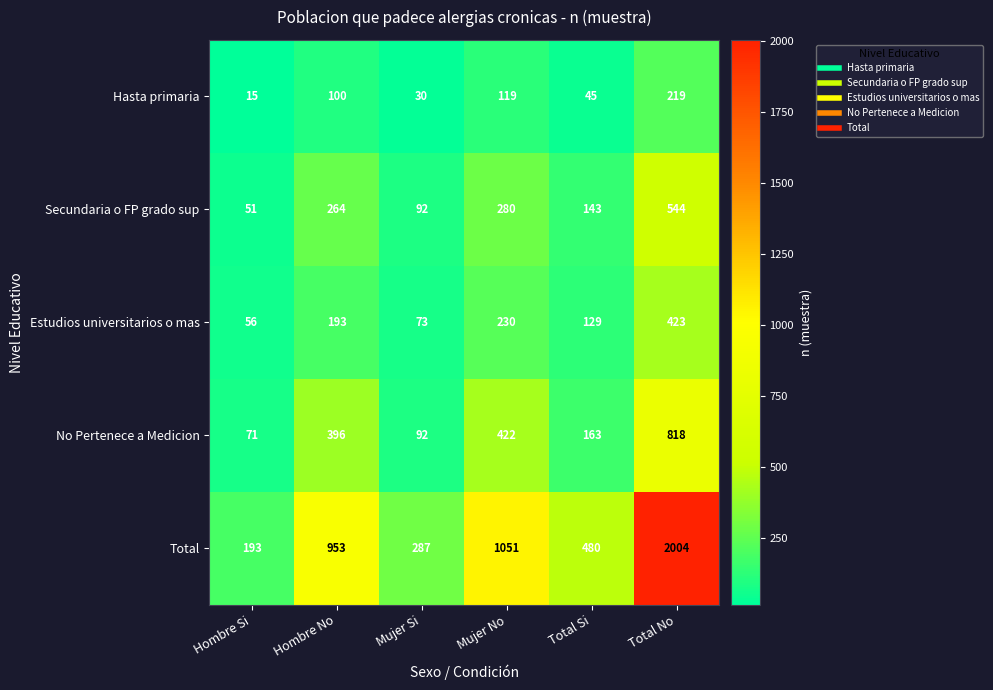

Which series changed the most between Hombre No and Total No?

Total